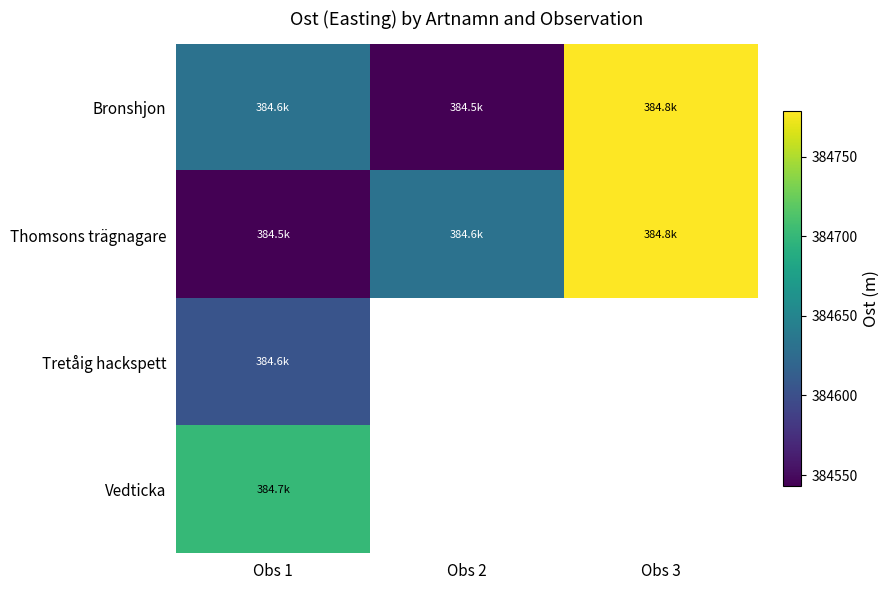

At which category is the sum across all series the highest?

Obs 1